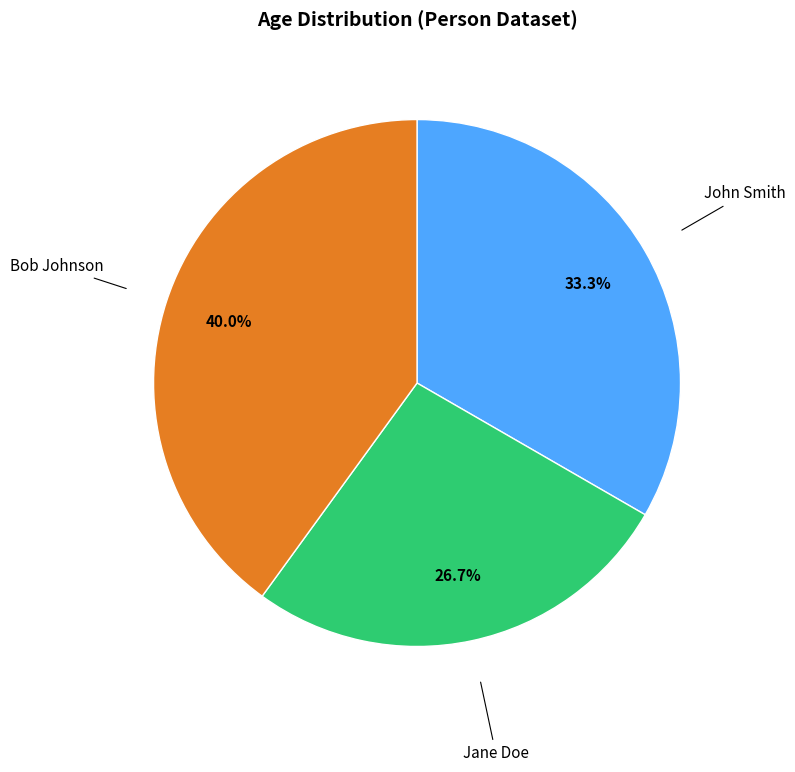

What percentage is the Jane Doe slice, to the nearest percent?

27%